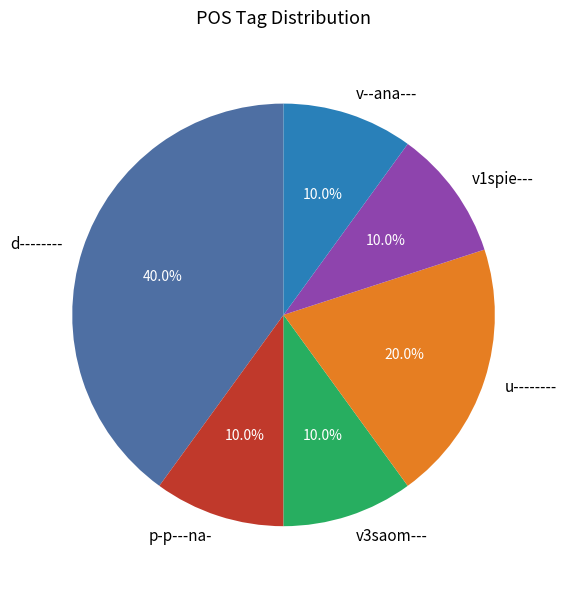

What is the ratio of the value at v3saom--- to the value at u--------?

0.5